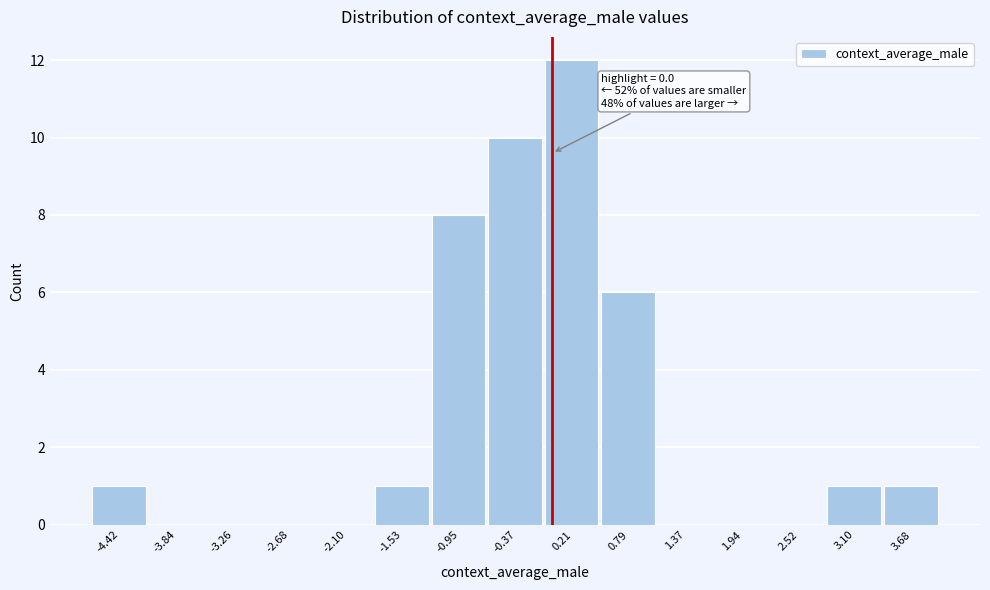

Over which range of the x-axis is the bar tallest?

-0.1 to 0.5